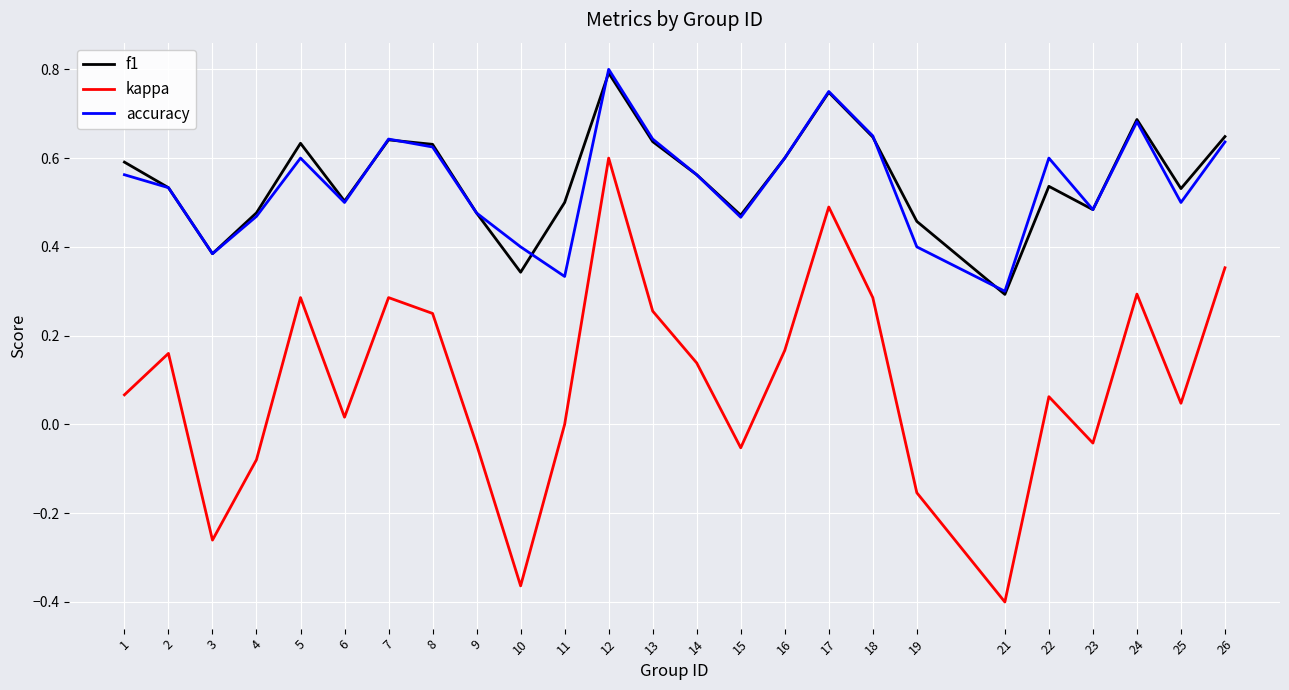

What is the sum of the f1 values at 7 and 5?

1.3